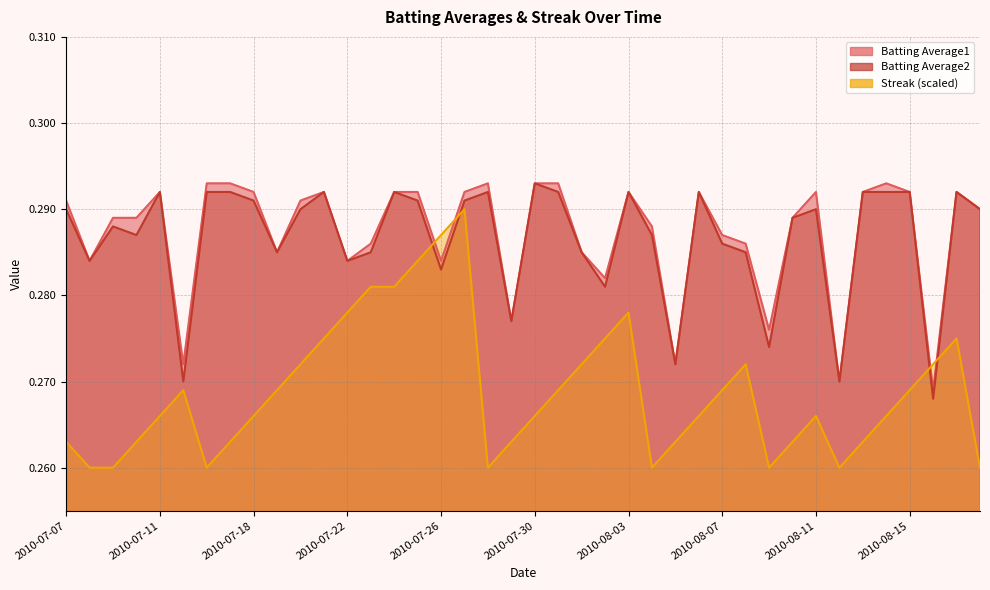

Which series has the widest spread of values?

Streak